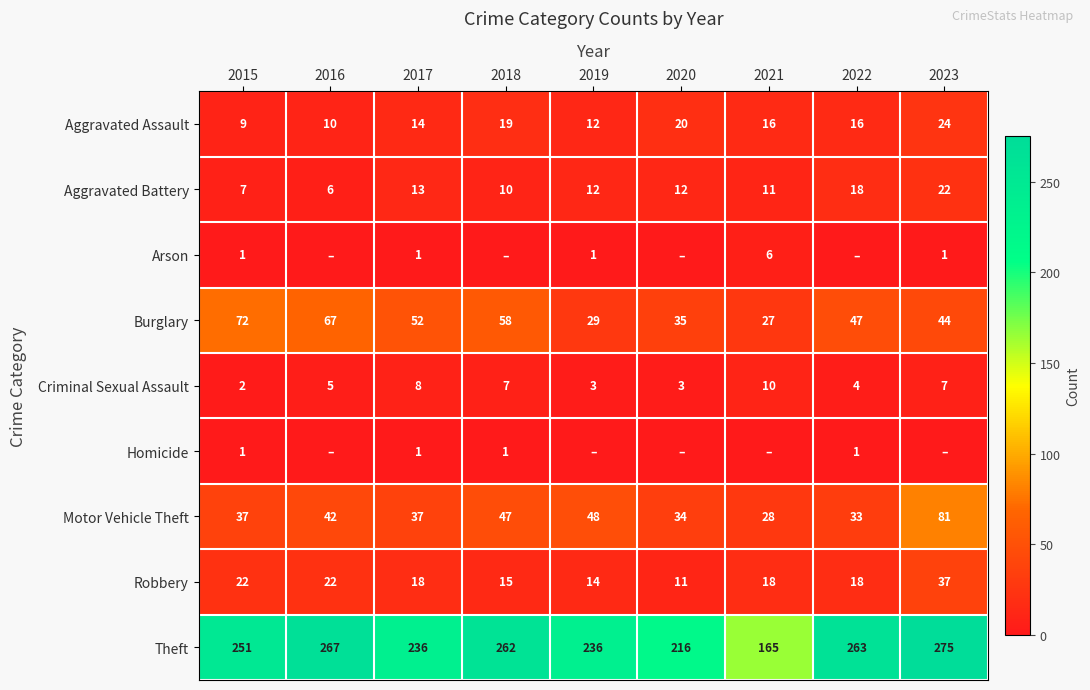

What is the difference between the Robbery values at 2021 and 2015?

4